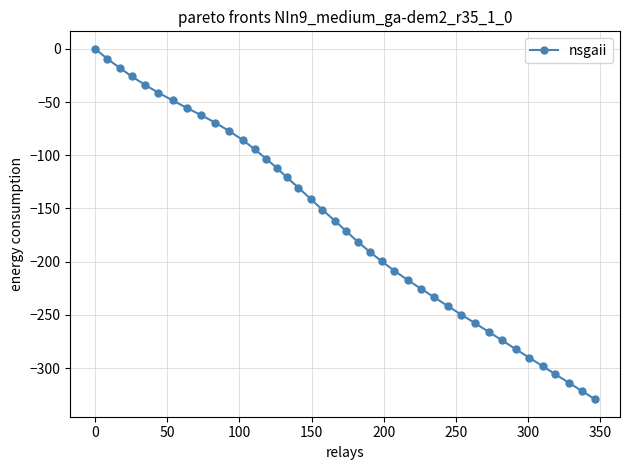

What is the smallest value displayed?

-329.3